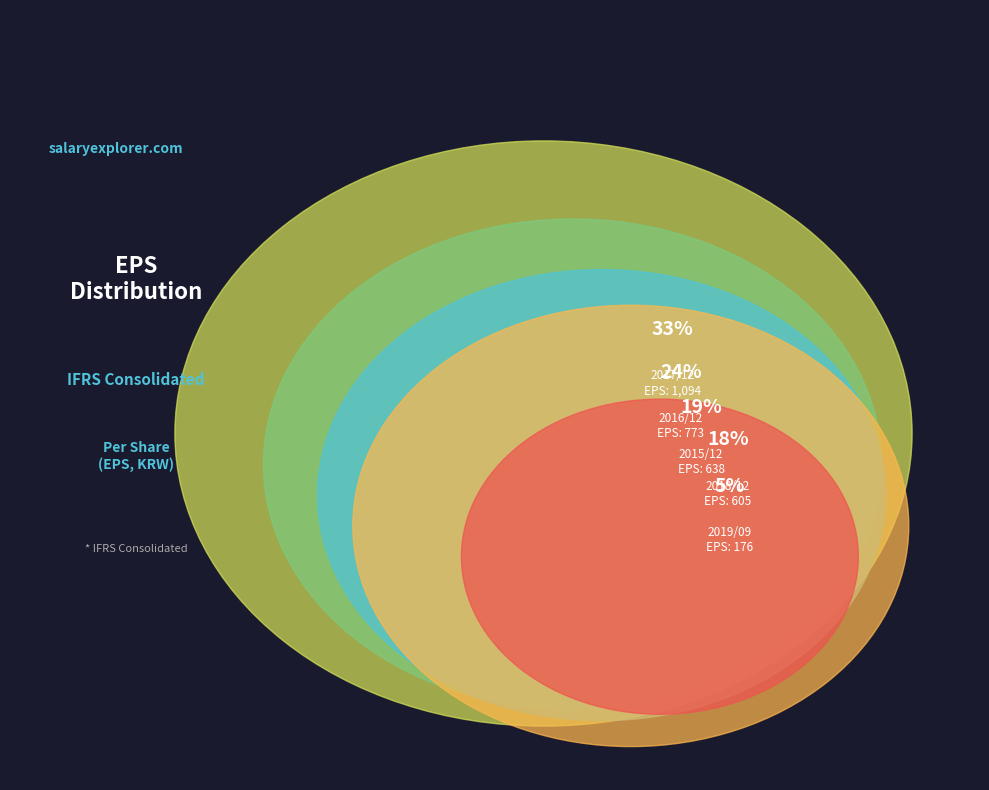

Is 2019/09 the majority of the pie?

No